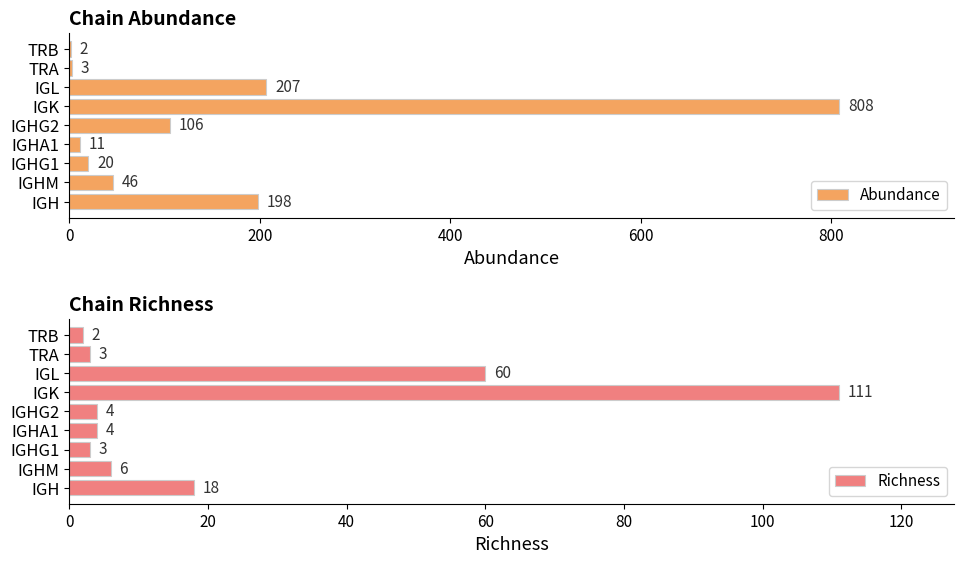

What is the minimum value shown in the chart?

2